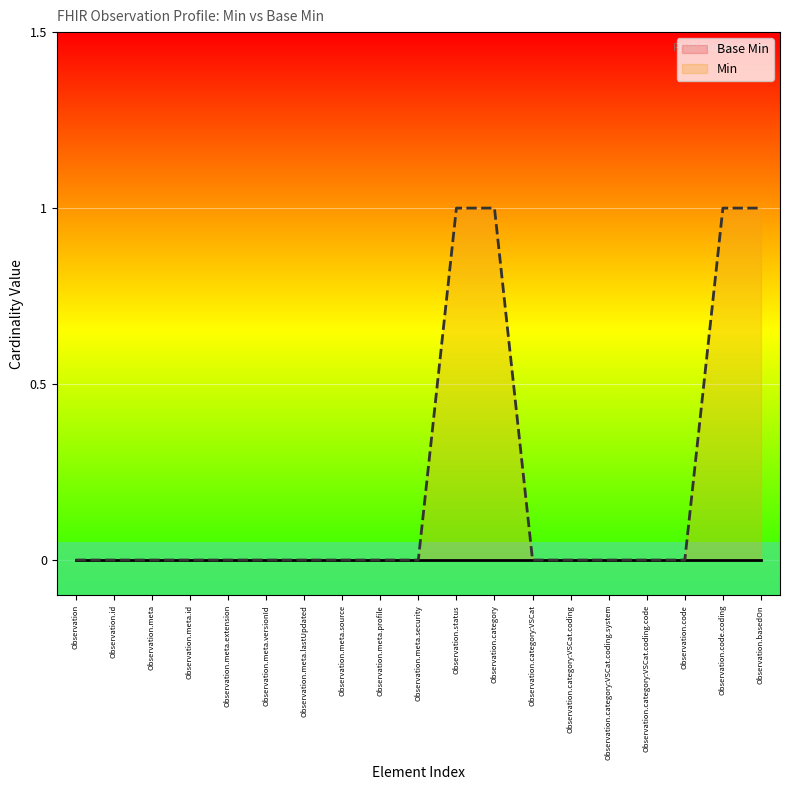

What position from the right is Observation.category:VSCat?

7